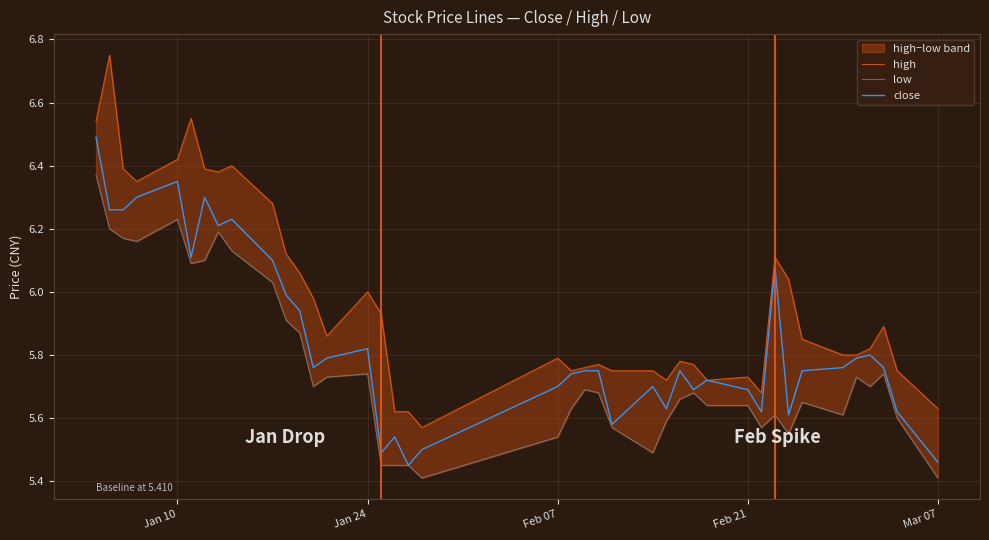

How many lines are shown in the chart?

3